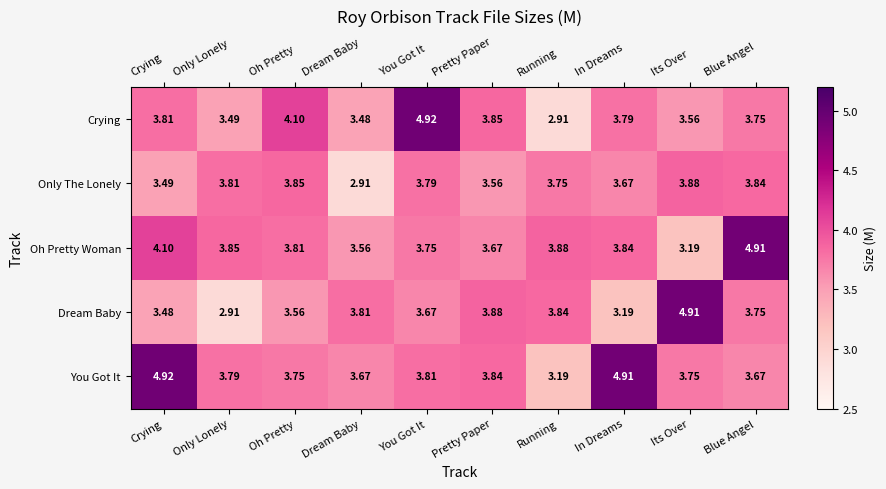

List the series in order of their overall mean, lowest first.

Only The Lonely, Dream Baby, Crying, Oh Pretty Woman, You Got It